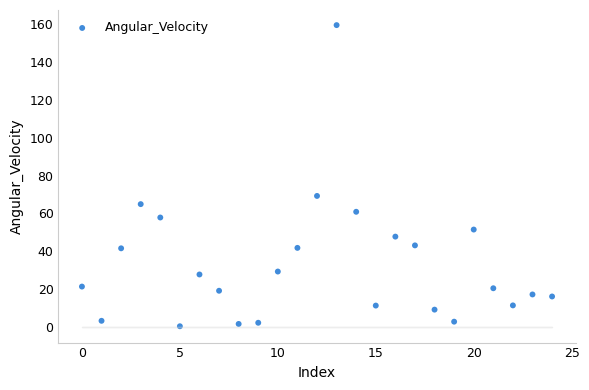

What Y value in the scatter plot is closest to 79?

69.2